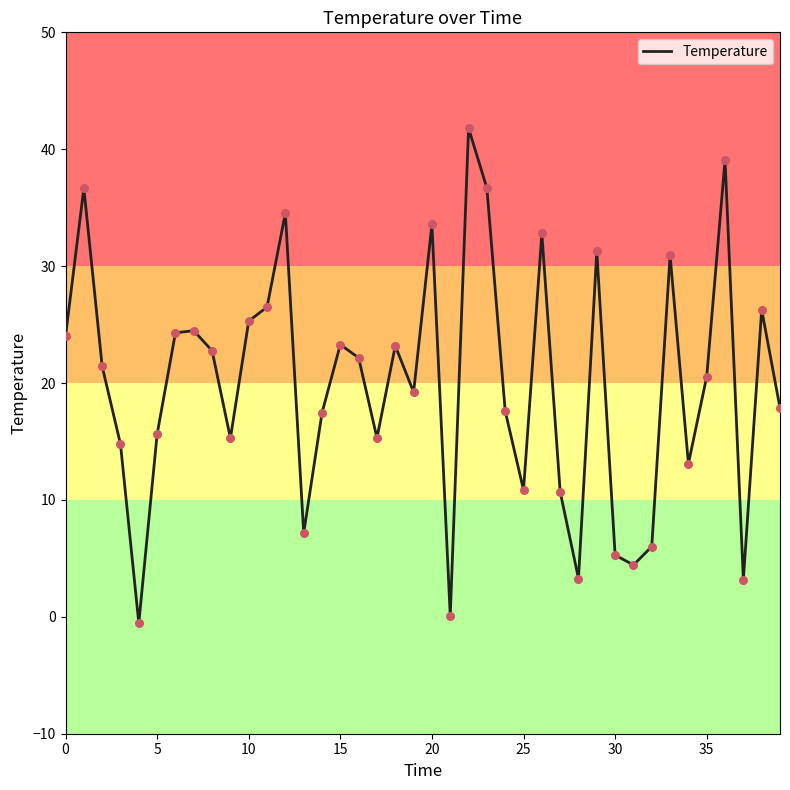

What is the maximum value shown in the chart?

41.8